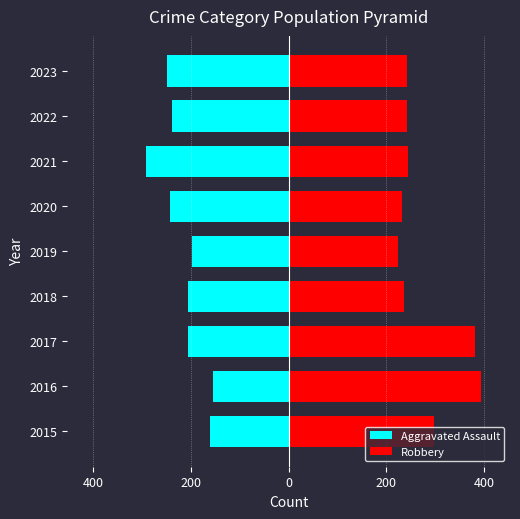

What is the average value of the Aggravated Assault series?

-216